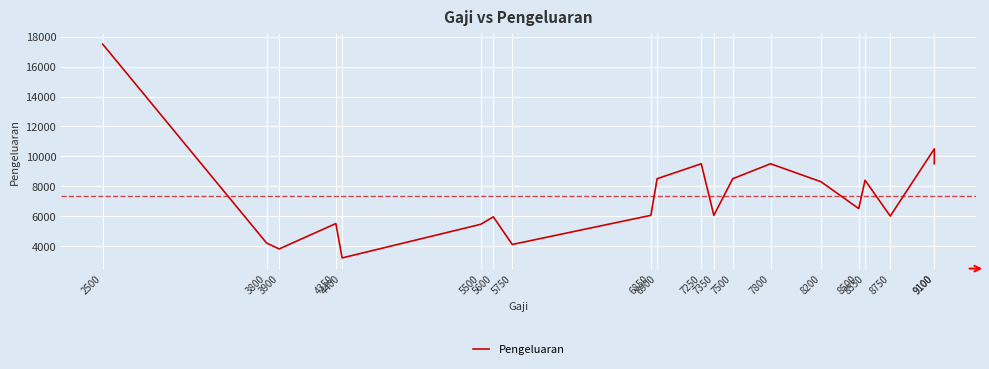

Which category has the highest value across all series?

2500